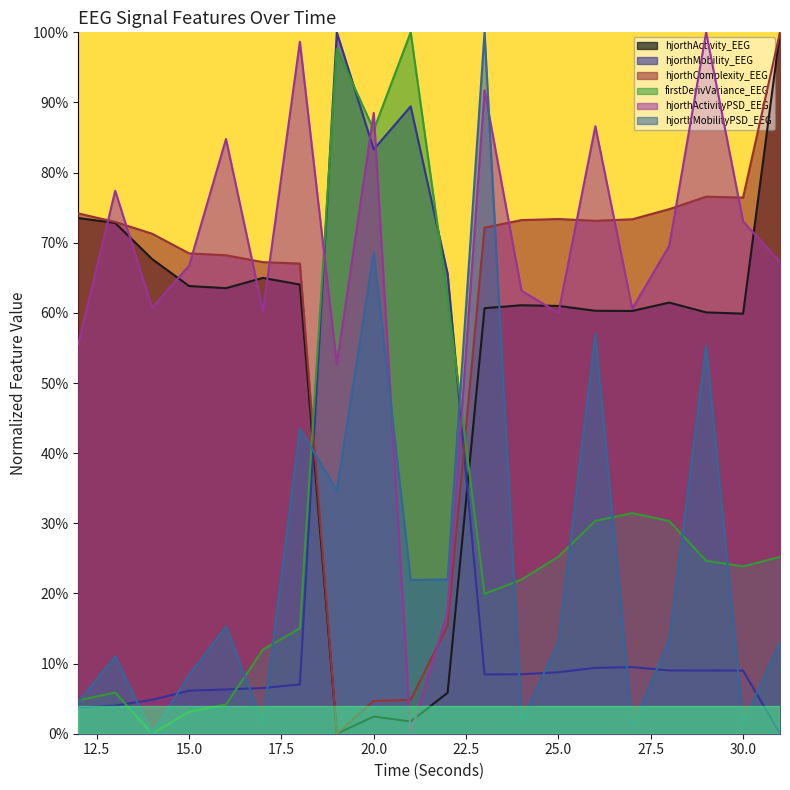

At how many categories does at least one series exceed 0?

20